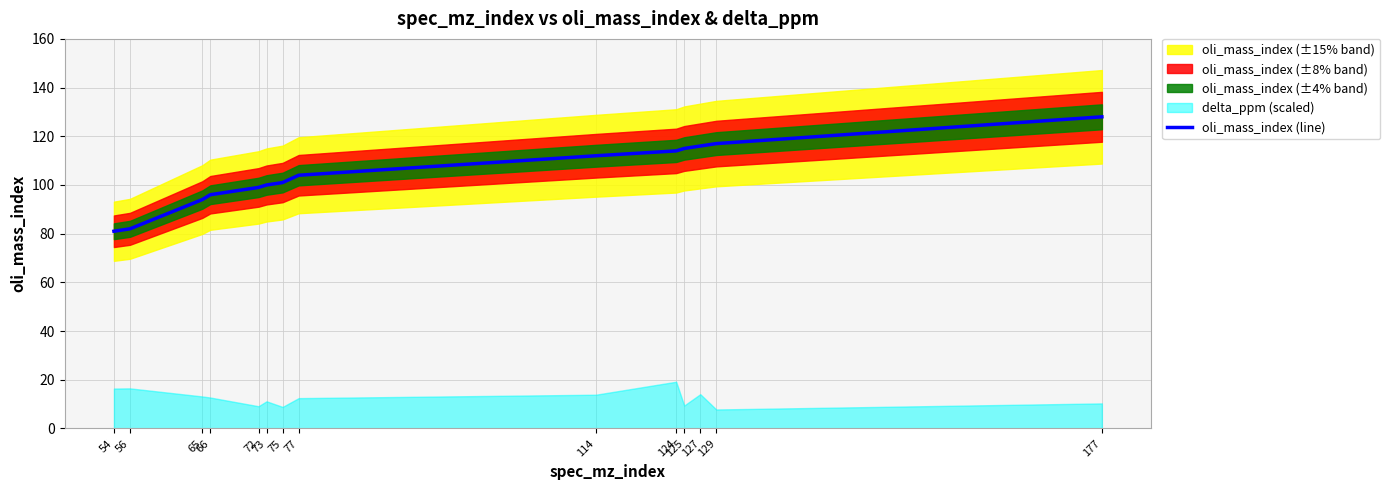

The chart shows a value of 96 at 66. True or false?

True